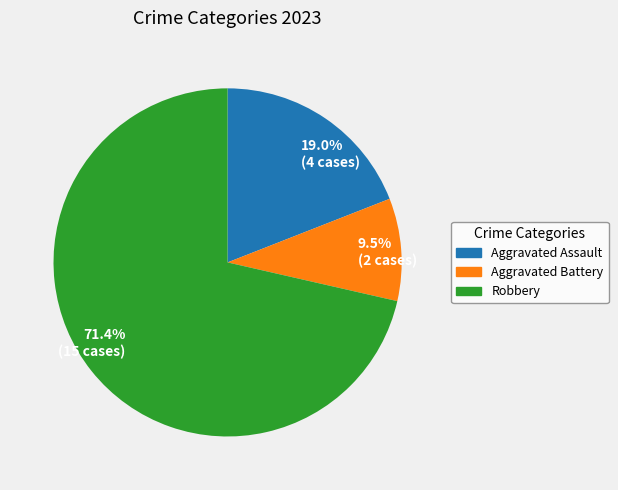

Rank the categories by value from lowest to highest.

Aggravated Battery, Aggravated Assault, Robbery